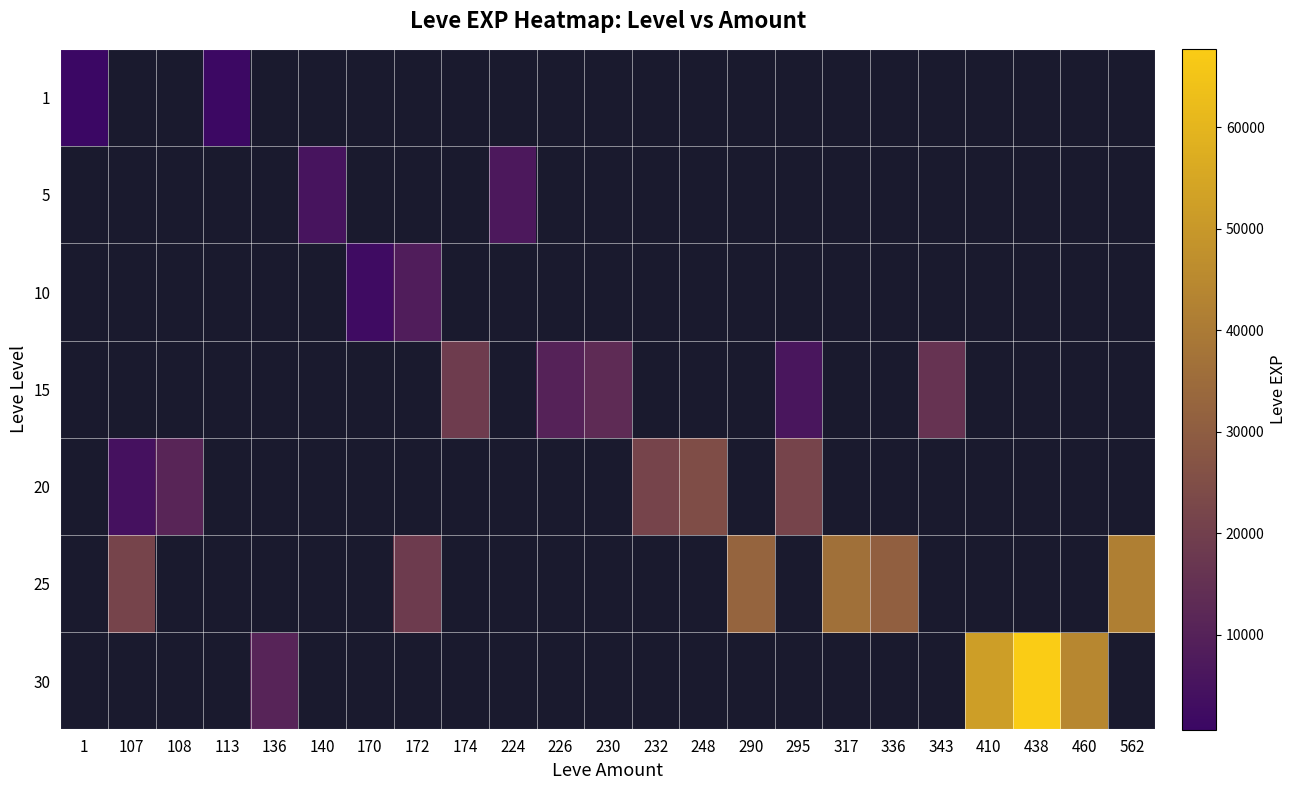

What is the lowest value of the 1 series?

630.0